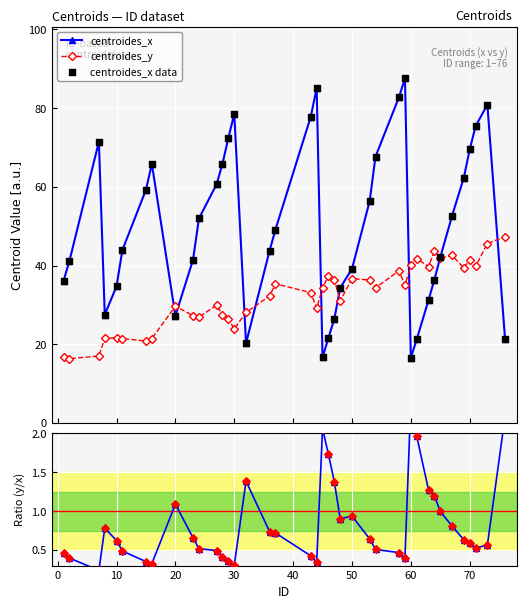

Which series contains the lowest Y value?

Ratio y/x